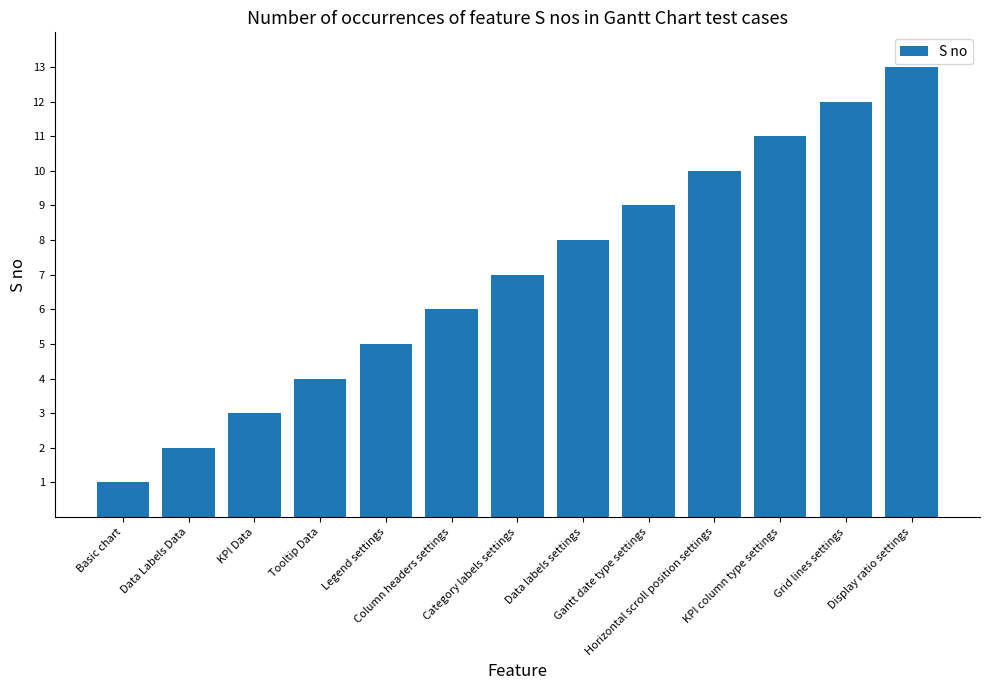

True or false: the data shows 7 at Grid lines settings.

False